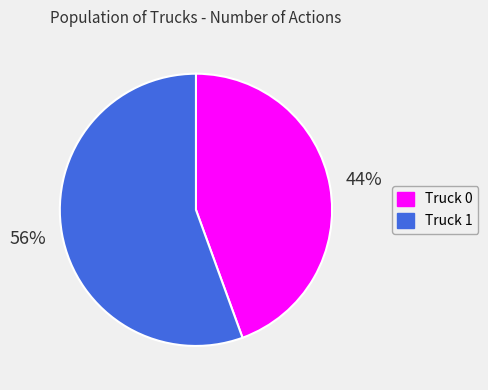

To the nearest percent, what is the combined percentage of Truck 1 and Truck 0?

100%